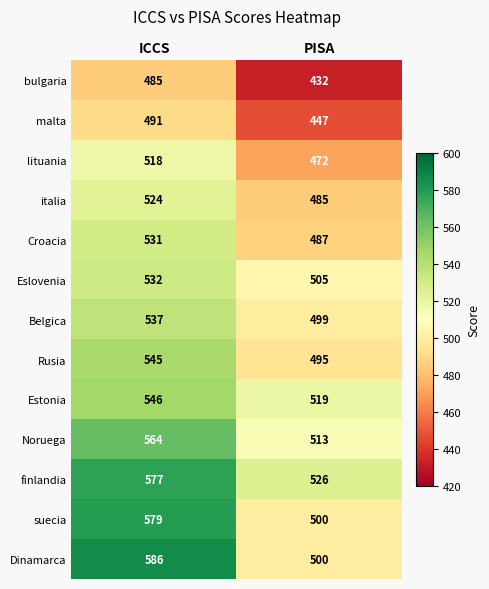

Which series changed the most between ICCS and PISA?

Dinamarca